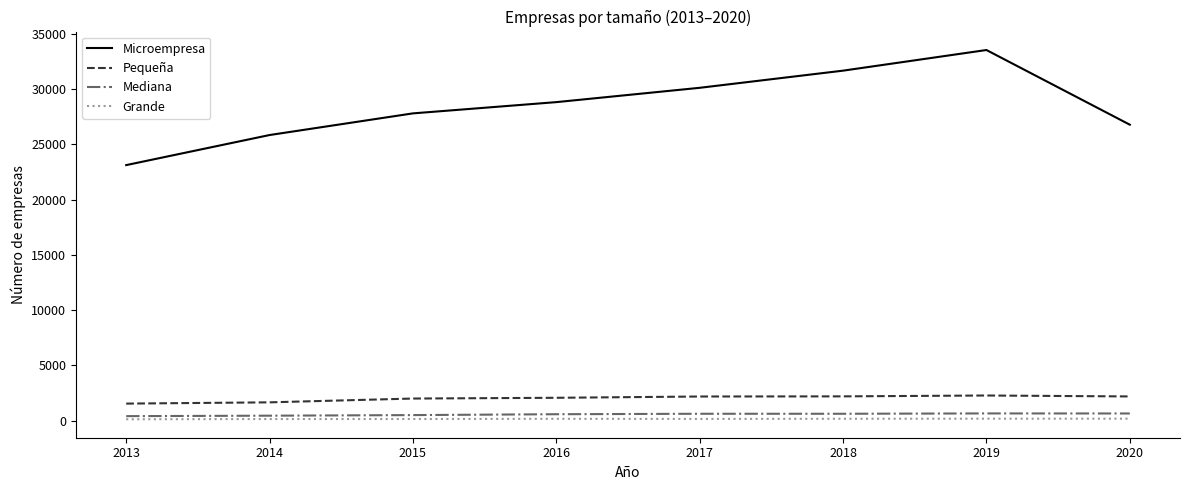

Which series has the widest spread of values?

Microempresa